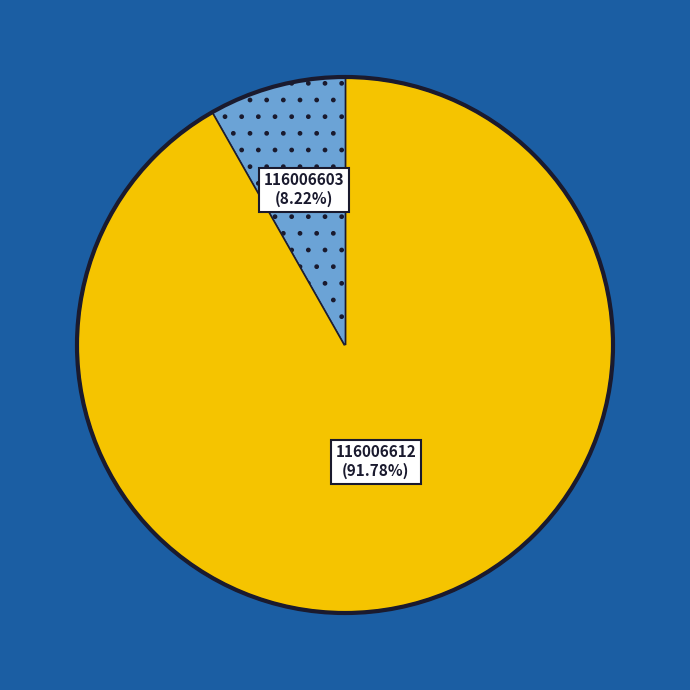

Is there a majority slice in this chart?

Yes